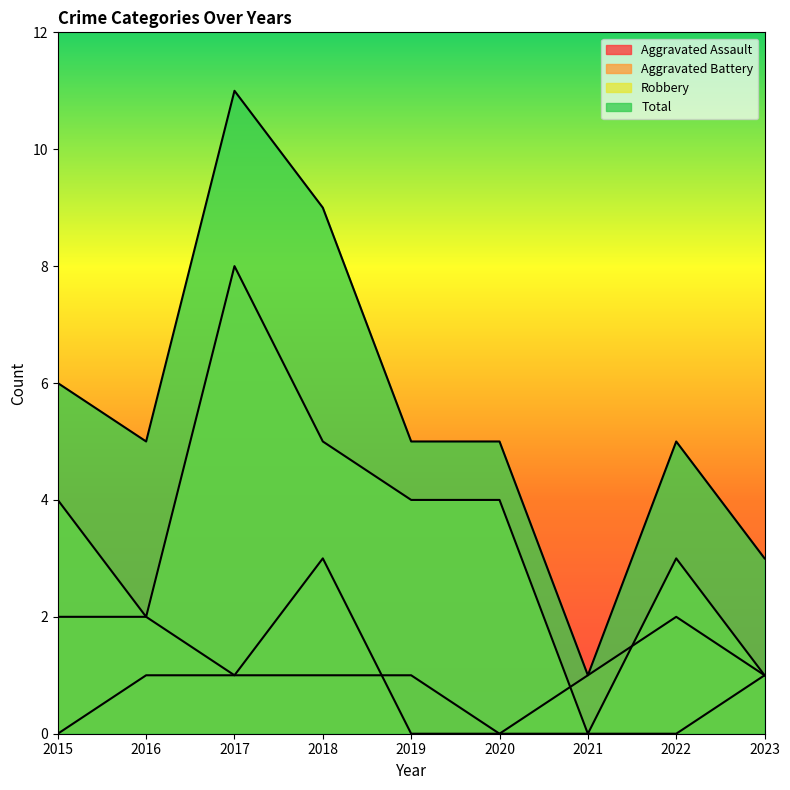

What is the maximum value for Total?

11